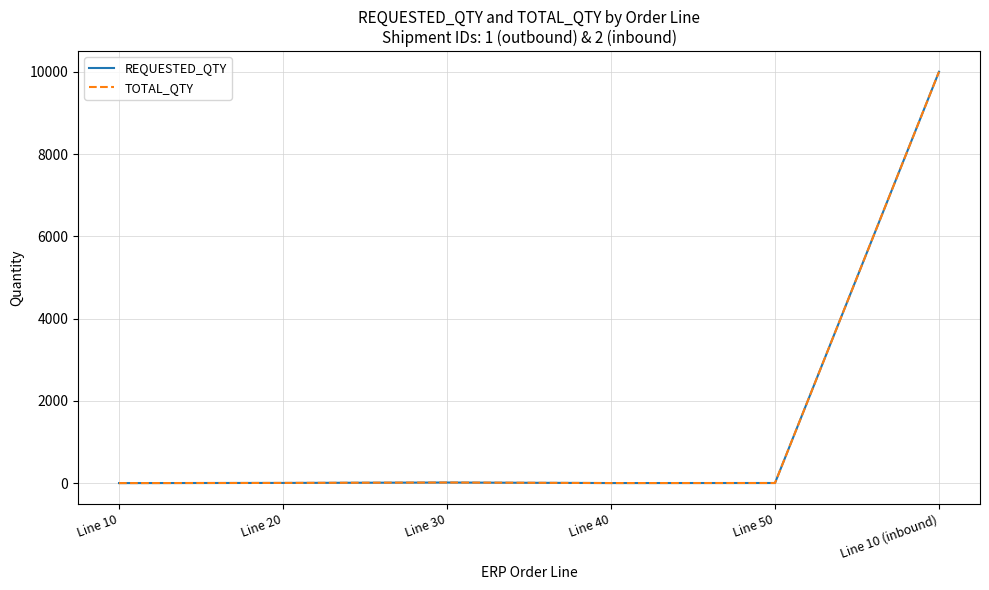

Rank the series by their maximum value, from highest to lowest.

REQUESTED_QTY, TOTAL_QTY